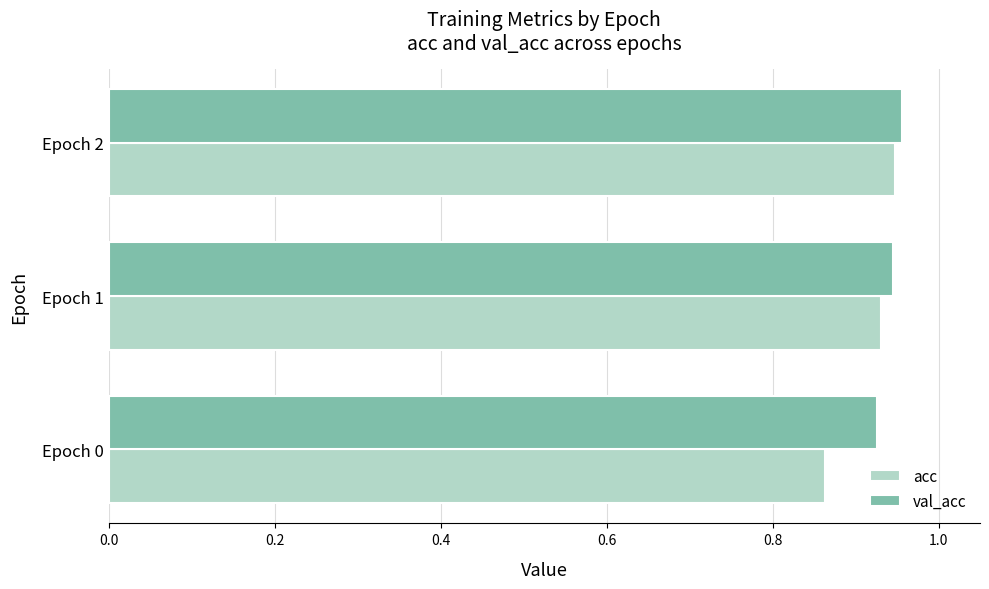

What is the total value across all series at Epoch 1?

1.9